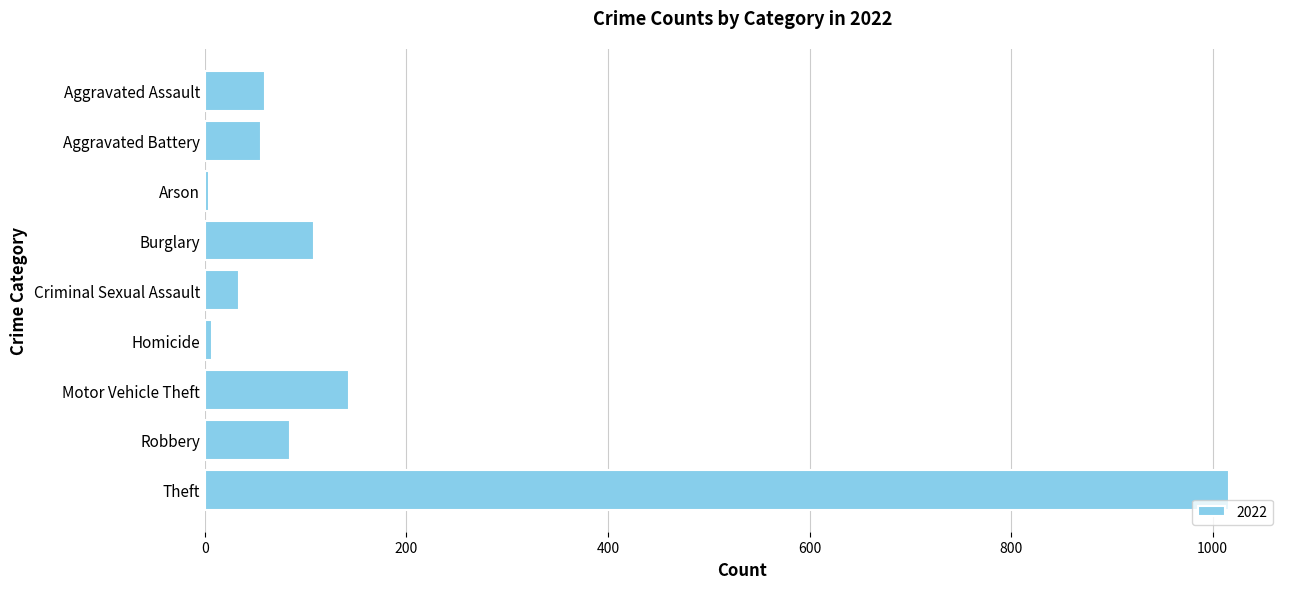

What is the label of the 9th bar from the top?

Theft